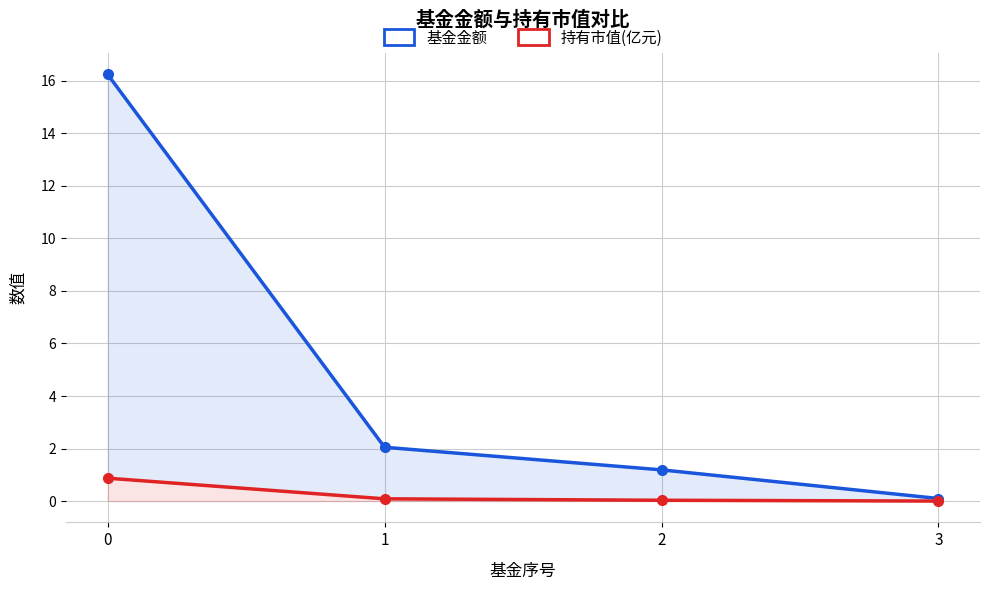

Reading right to left, list all the values displayed in this chart.

基金金额: 0.1	1.2	2.0	16.2
持有市值(亿元): 0.0	0.0	0.1	0.9